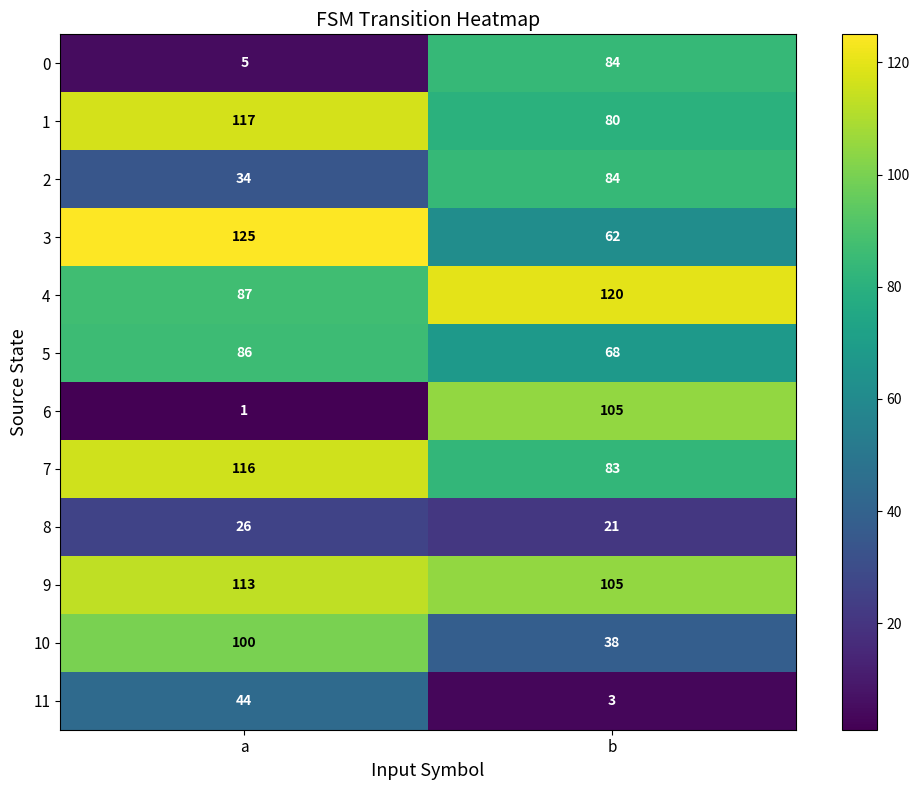

Is the value of 11 at a greater than the value of 8 at b?

Yes